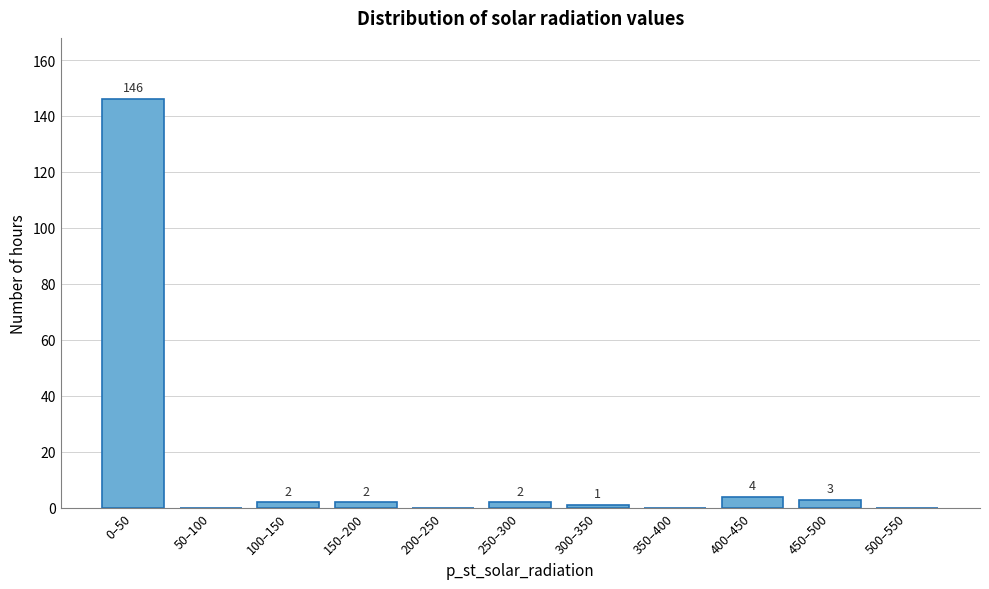

Reading right to left, extract all data points from this chart.

500–550=0	450–500=3	400–450=4	350–400=0	300–350=1	250–300=2	200–250=0	150–200=2	100–150=2	50–100=0	0–50=146